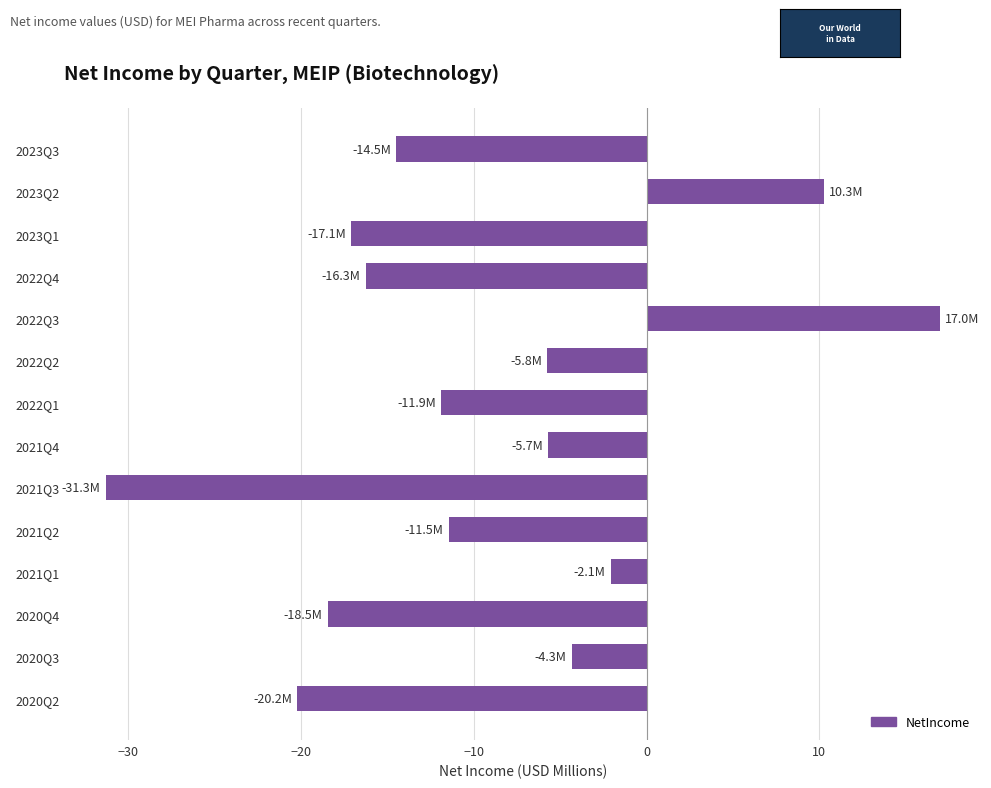

What is the value of the 1st bar from the top?

-14.5